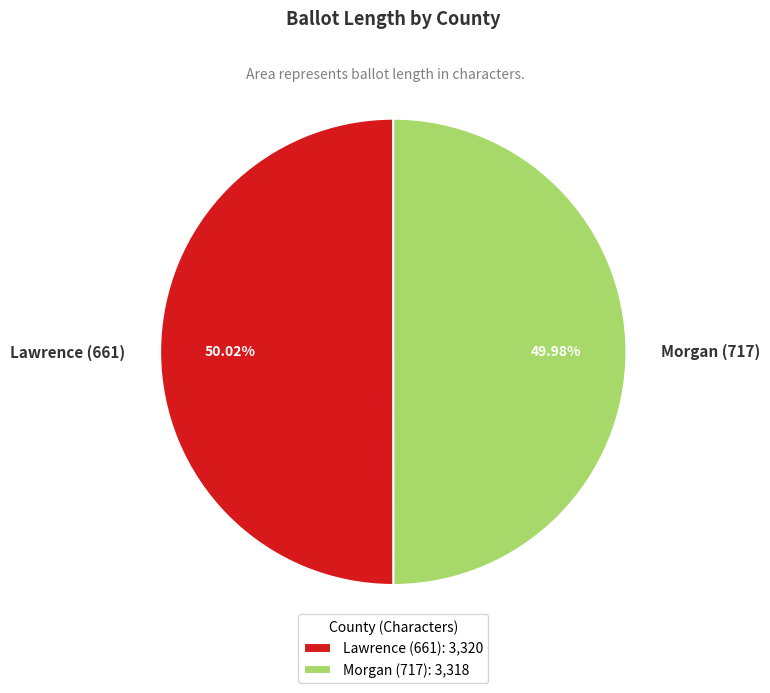

Does any single category account for the majority?

Yes